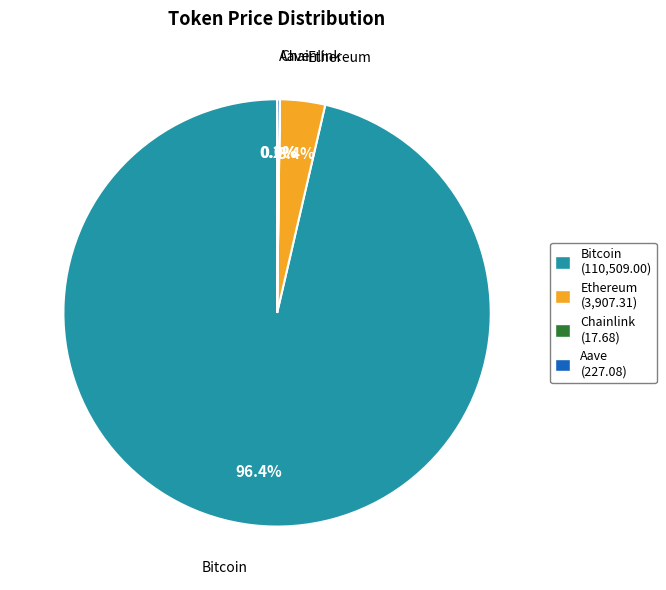

To the nearest percent, what is the average slice percentage?

25%